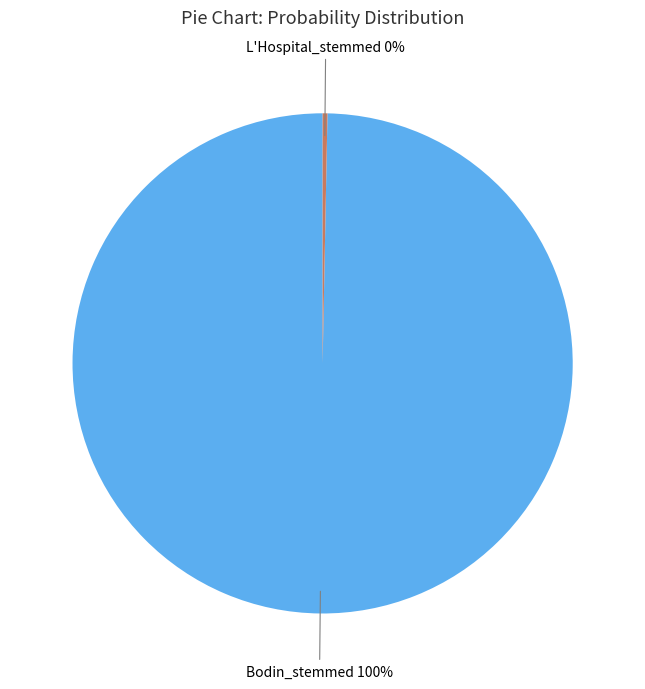

To the nearest percent, what is the average slice percentage?

50%